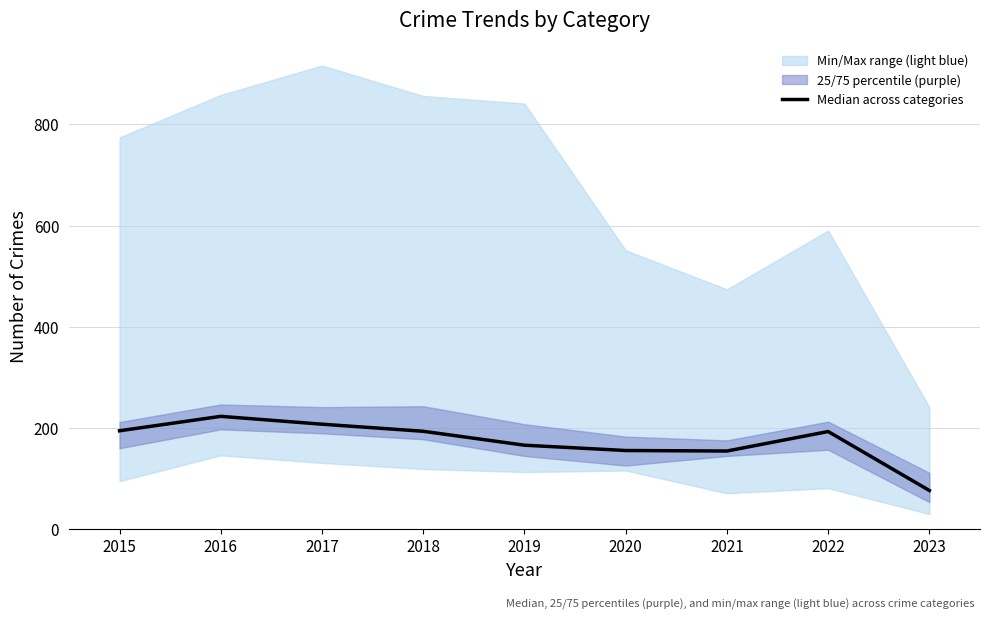

The chart shows a value of 122.6 at 2023. True or false?

False